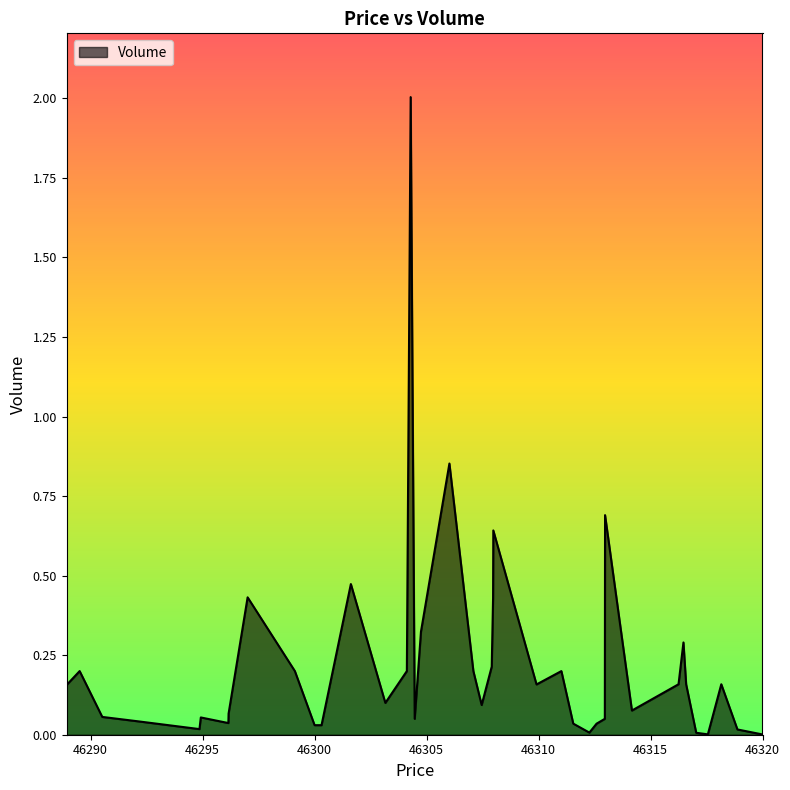

What is the greatest value displayed?

2.0